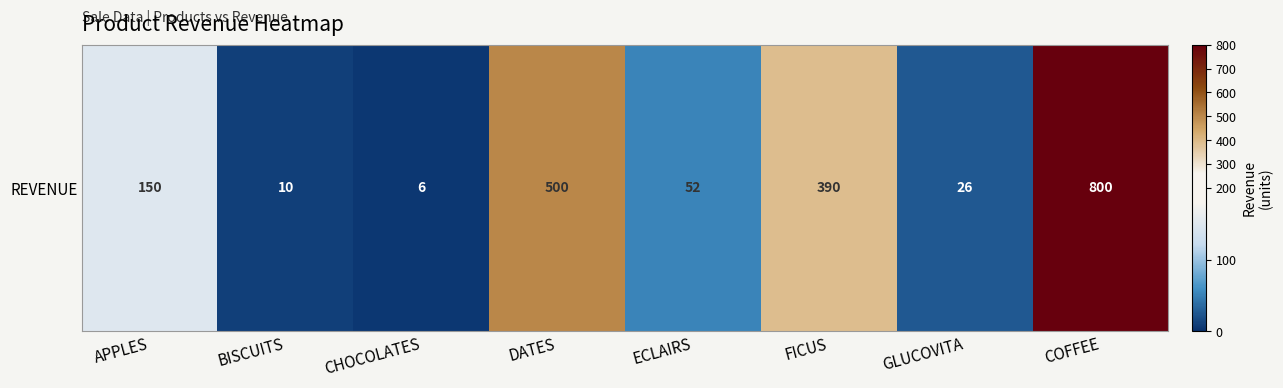

What is the greatest value displayed?

800